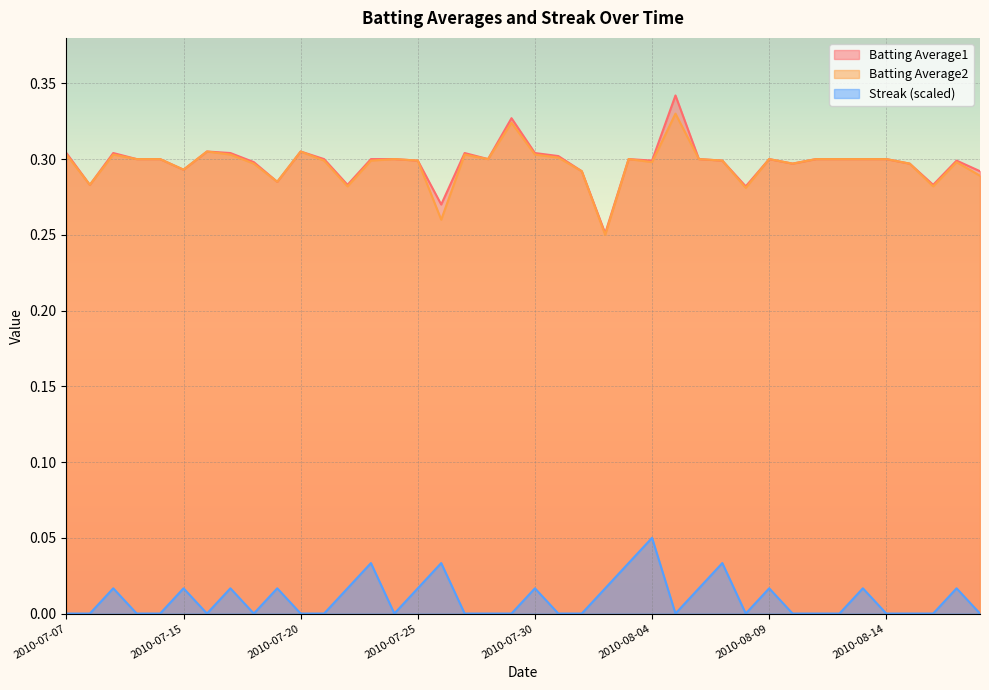

True or false: Batting Average1 and Streak intersect in this chart.

False